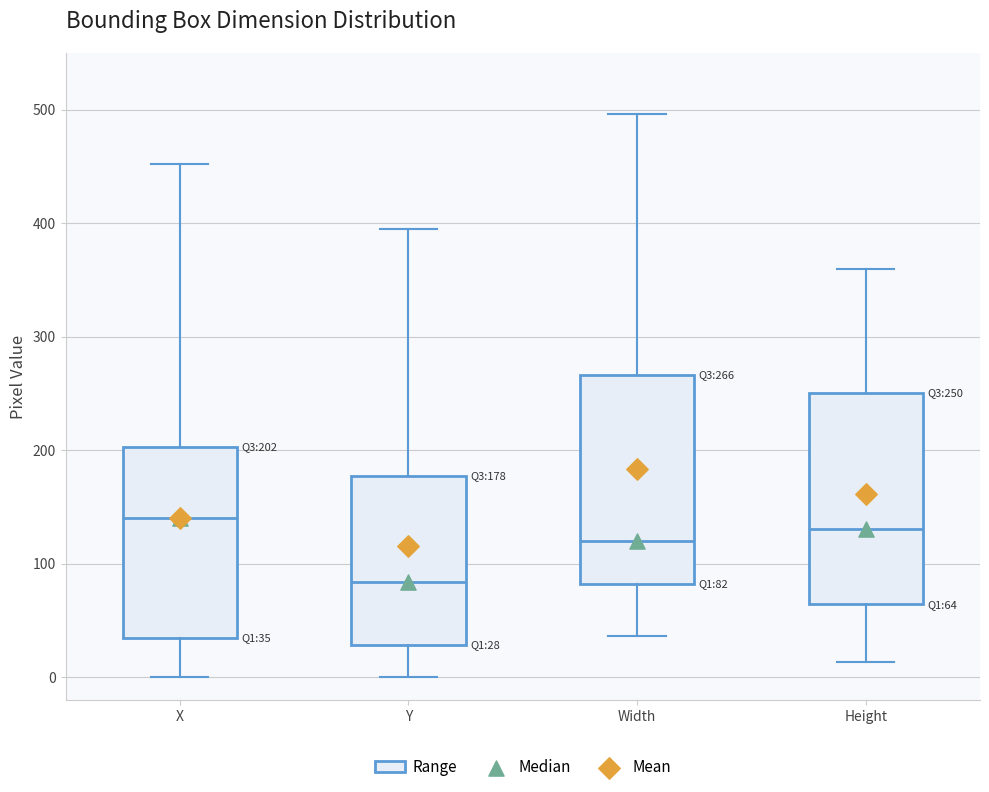

Which box's median line is the lowest?

Y